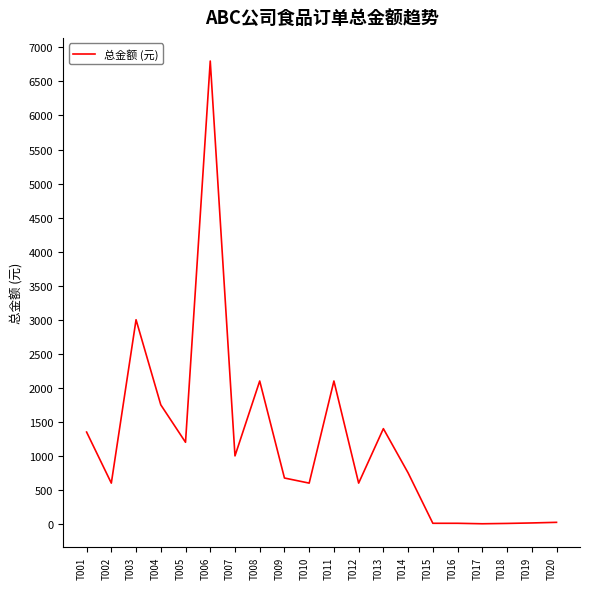

The value at T011 is 2100. True or false?

True